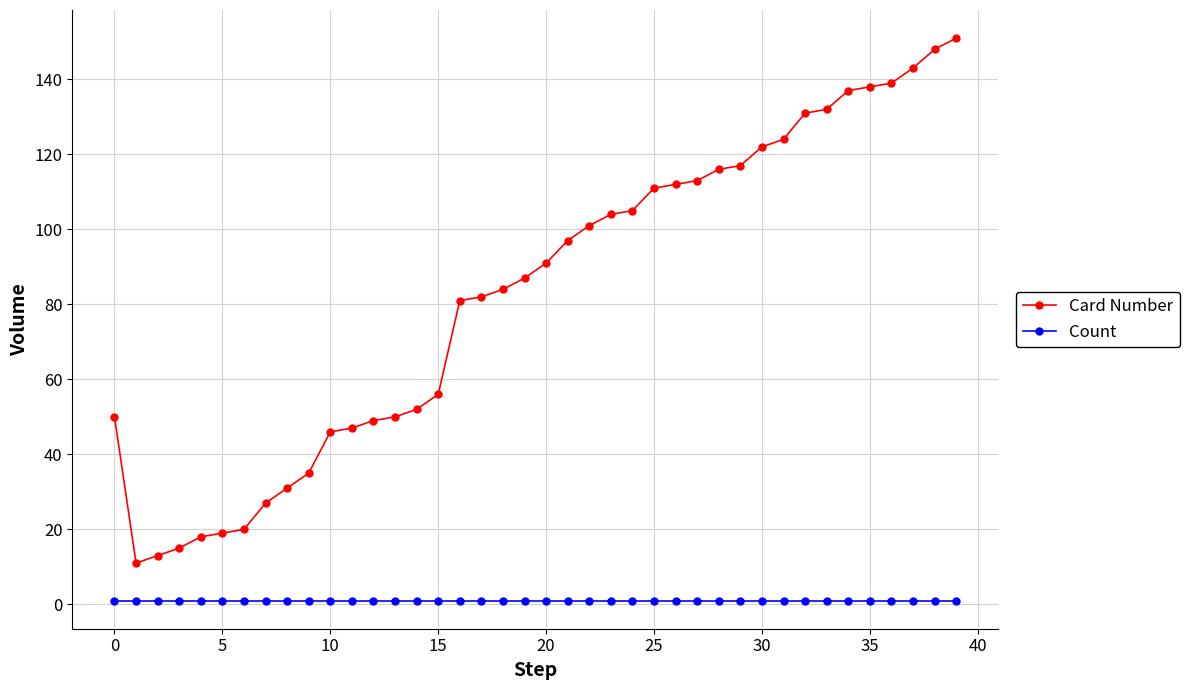

True or false: Count and Card Number cross at least once.

False